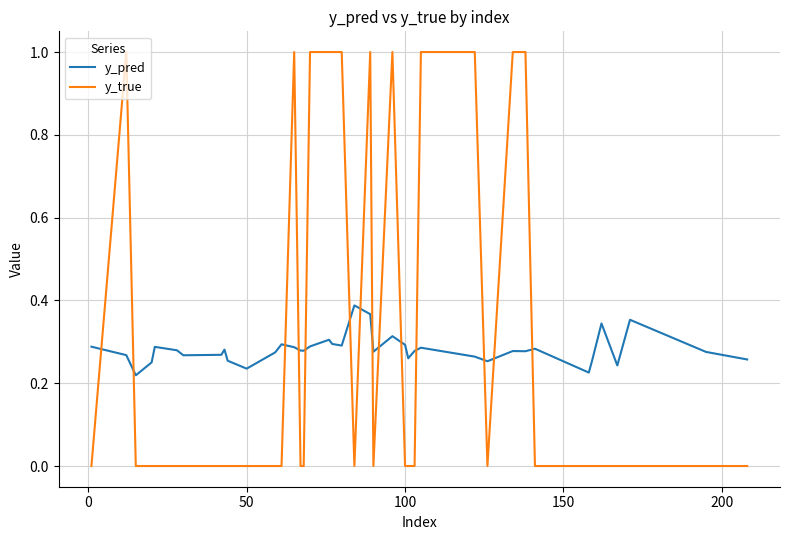

List the series in order of their peak value, lowest first.

y_pred, y_true